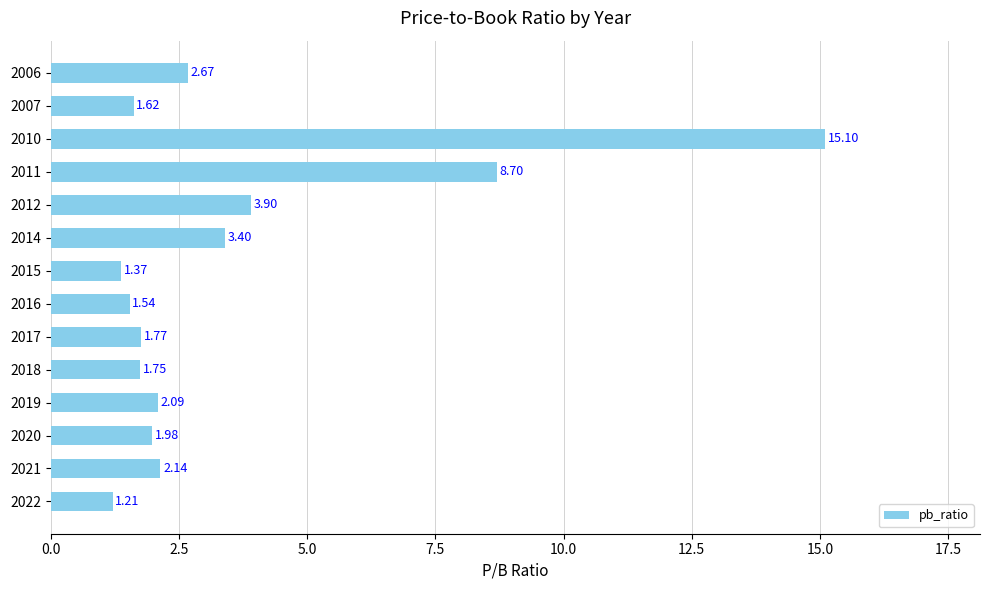

What is the sum of all values?

49.2